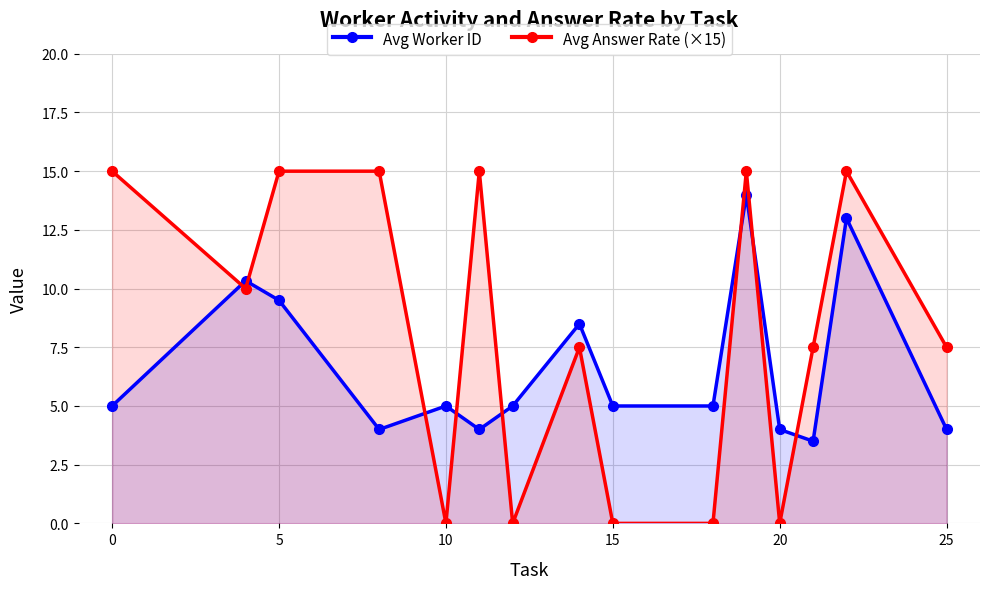

What is the highest value of the Avg Worker ID series?

14.0